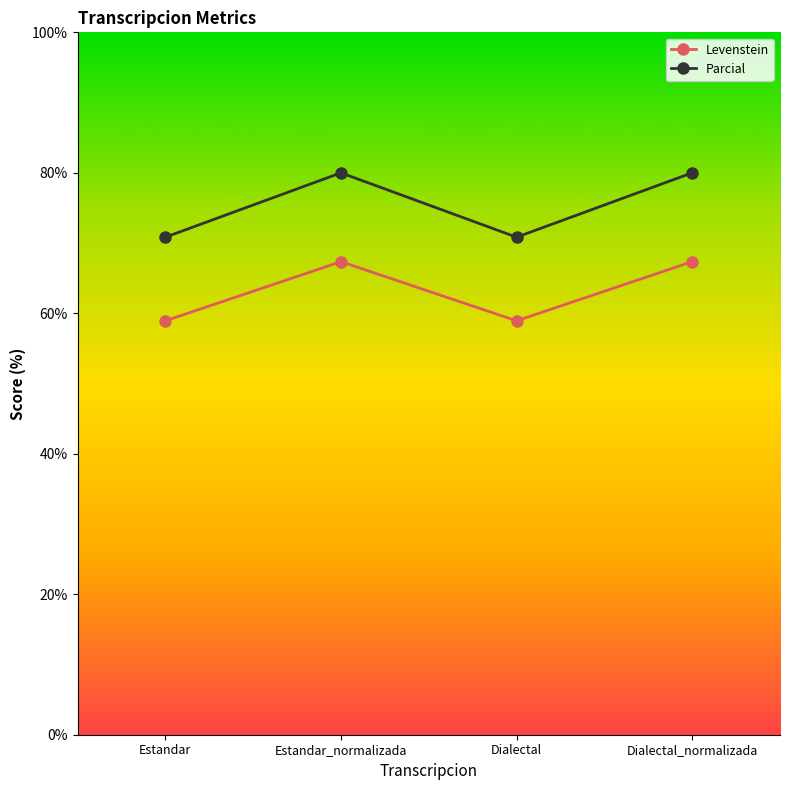

What is the highest value of the Parcial series?

80.0